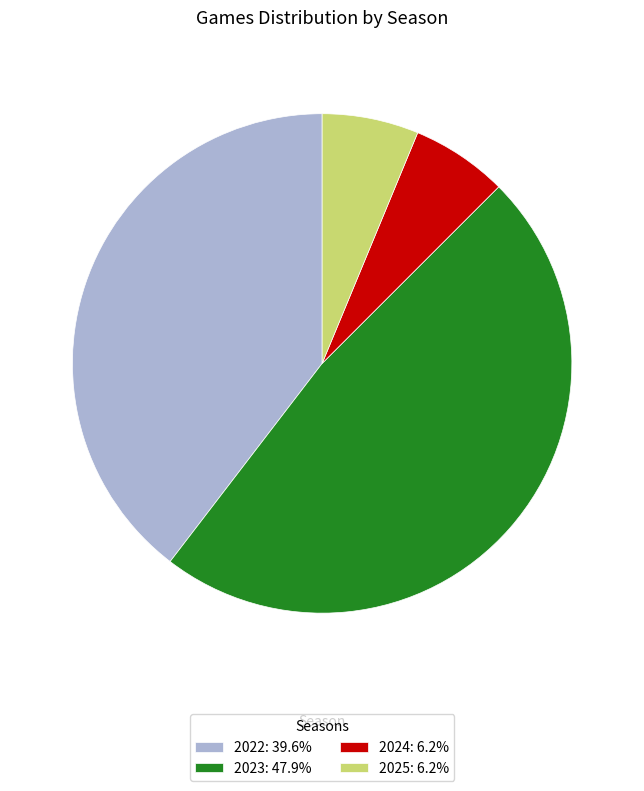

Combined, do 2024: 6.2% and 2022: 39.6% account for over 50%?

No